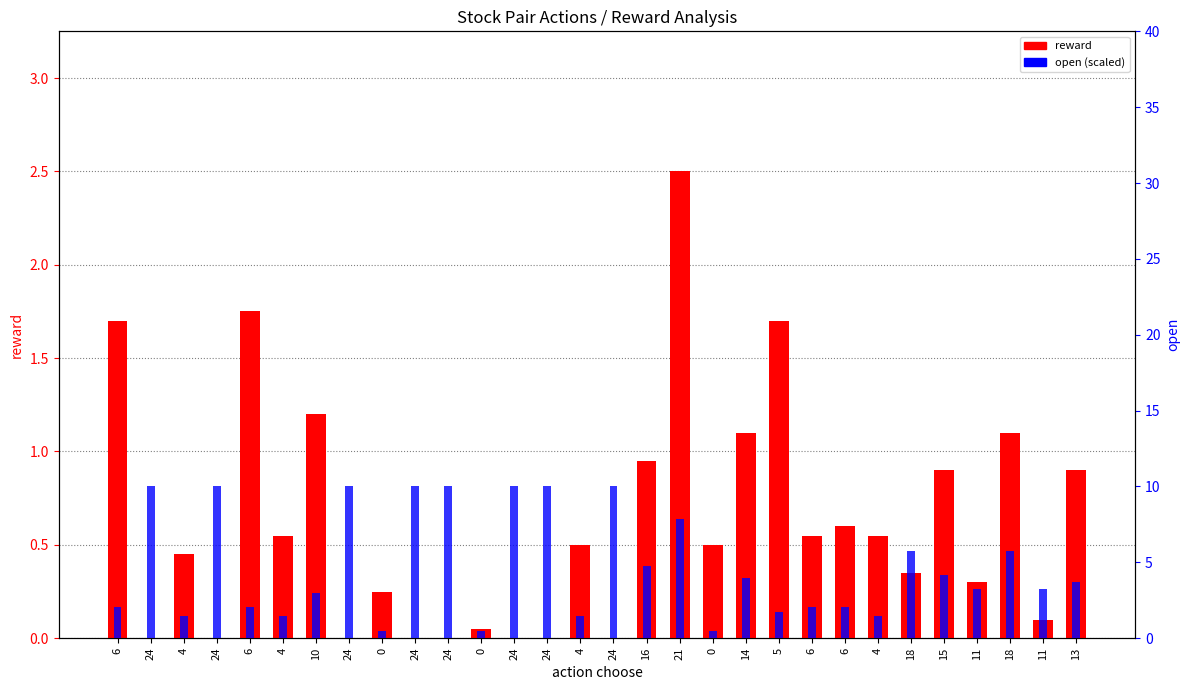

What is the label of the 8th bar from the right?

6